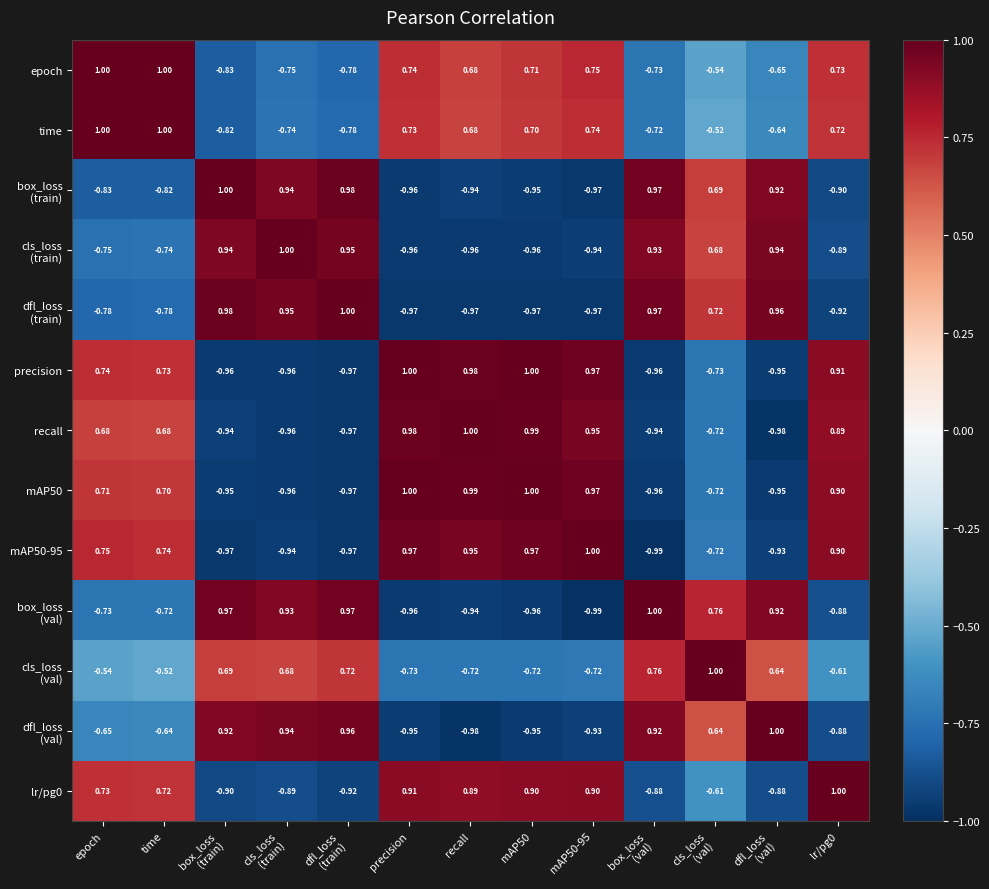

At which label does time first exceed 0?

epoch